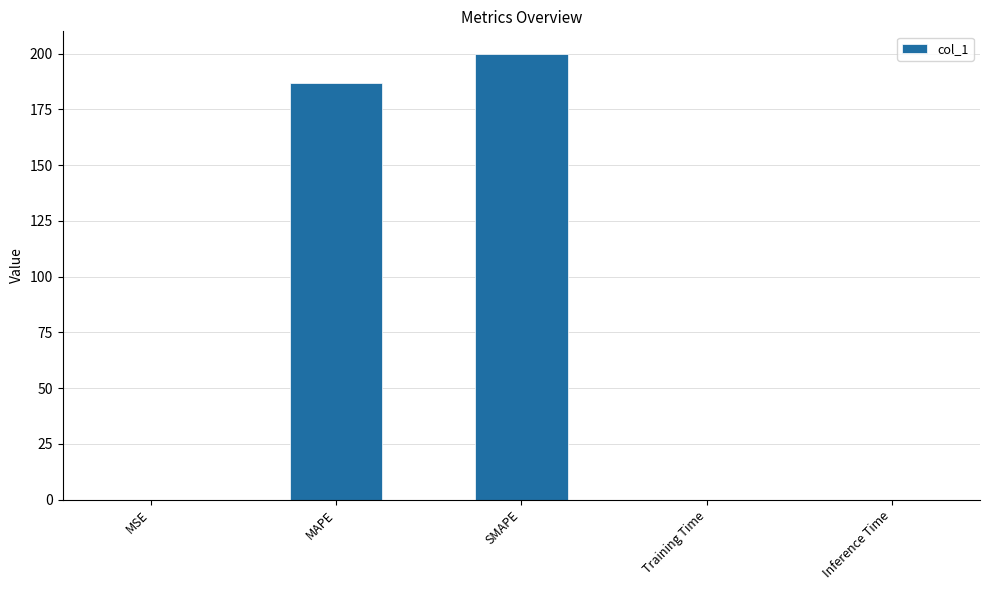

How many categories are shown in the chart?

5